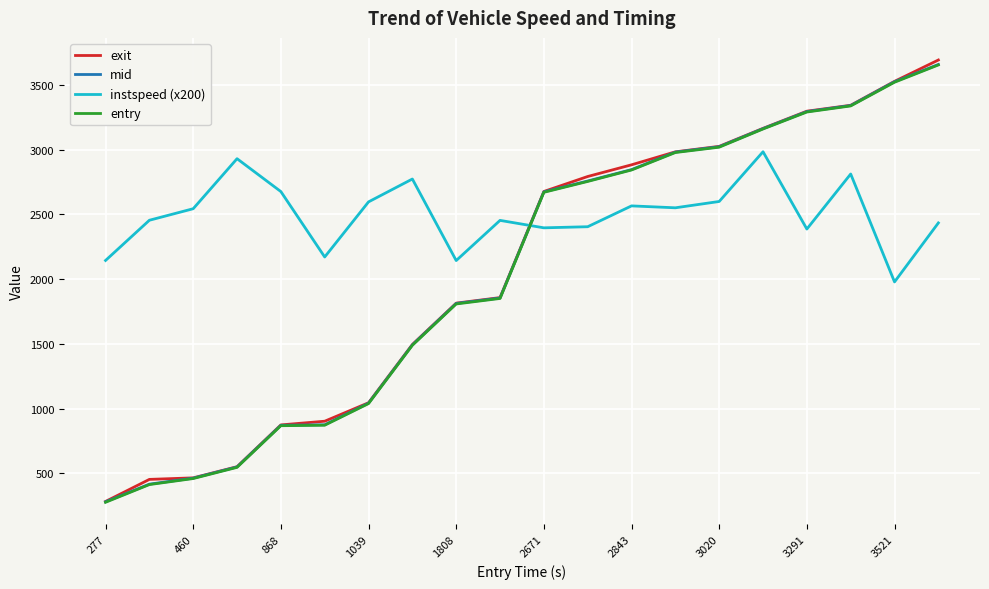

How many intersections are there between instspeed (x200) and exit?

1